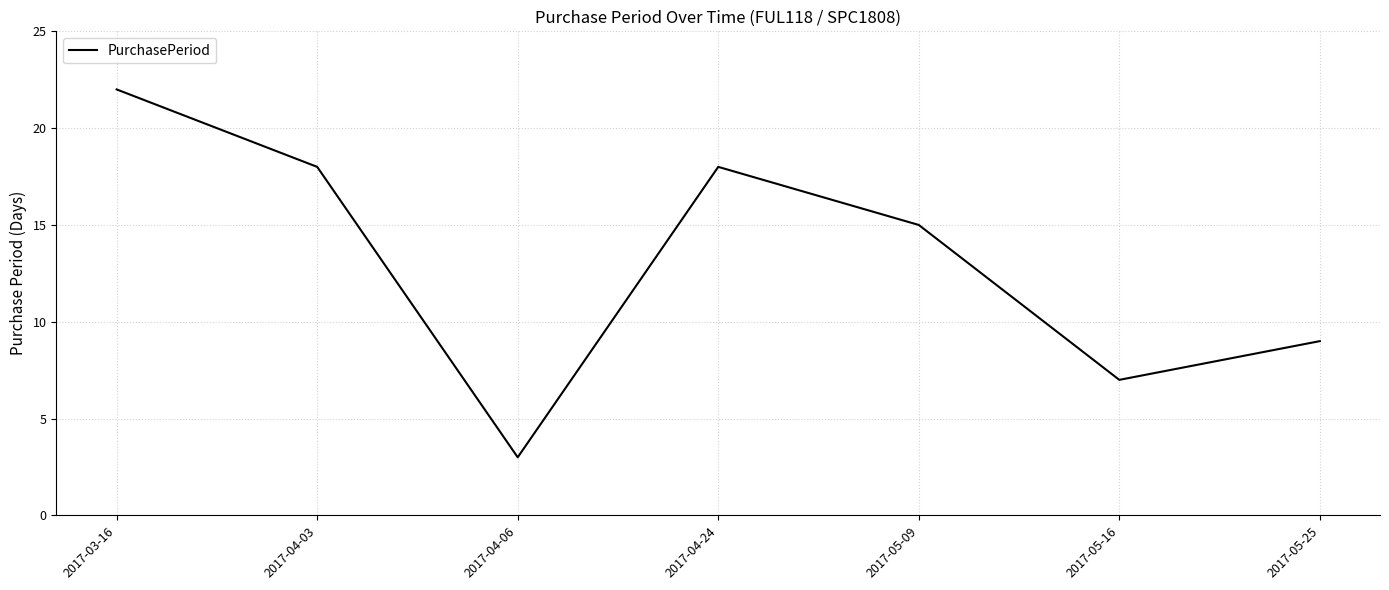

The chart shows a value of 26 at 2017-04-03. True or false?

False